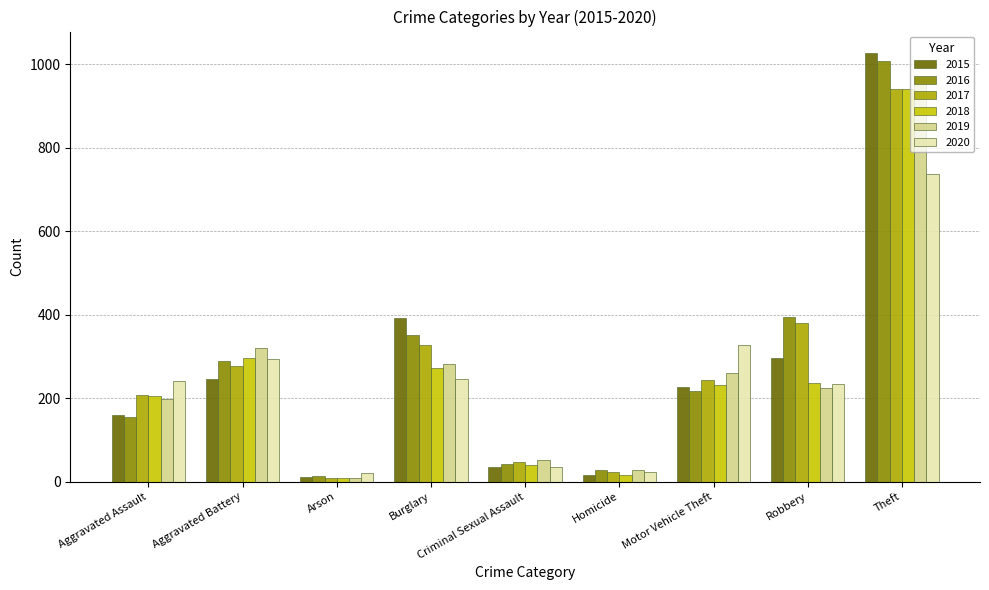

What is the approximate value of 2017 at Robbery?

381